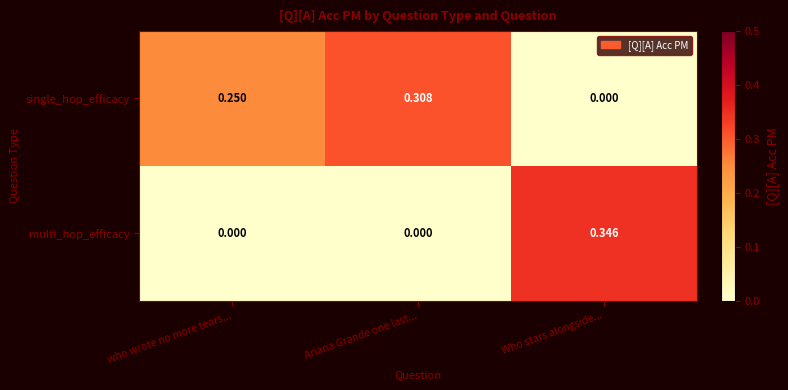

How many distinct data groups are displayed?

2